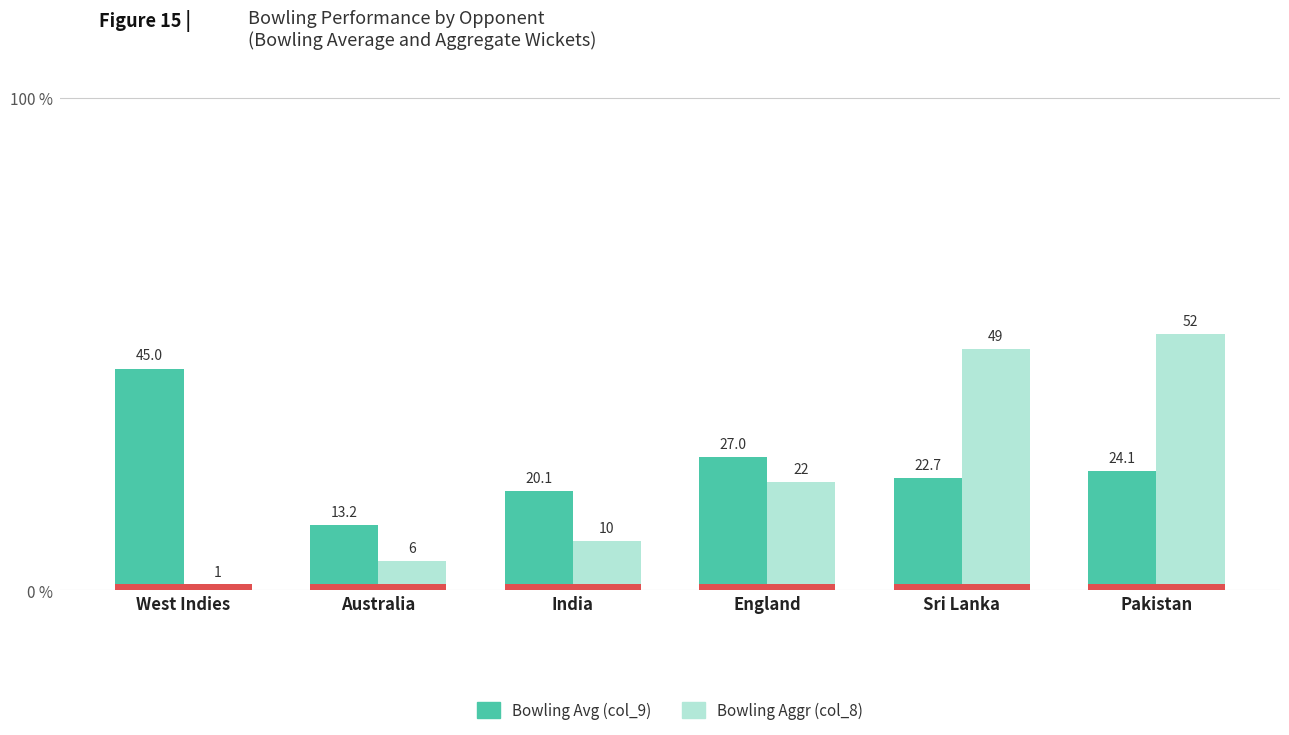

Is it true that Bowling Aggr (col_8) equals 1.0 at West Indies?

True